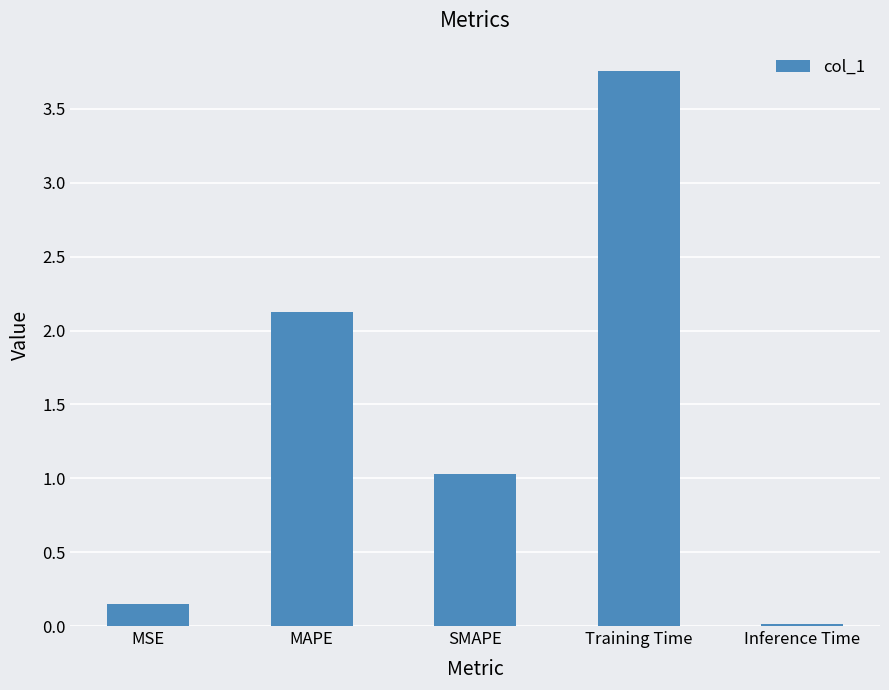

Is it true that the value at MAPE is 2.1?

True